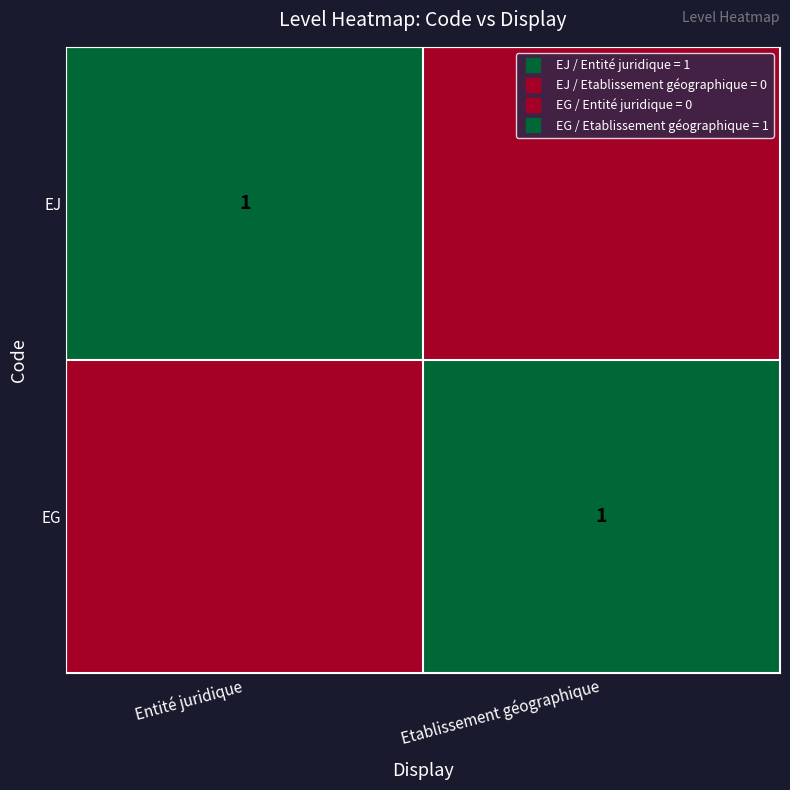

The EG series shows 2 at Etablissement géographique. True or false?

False